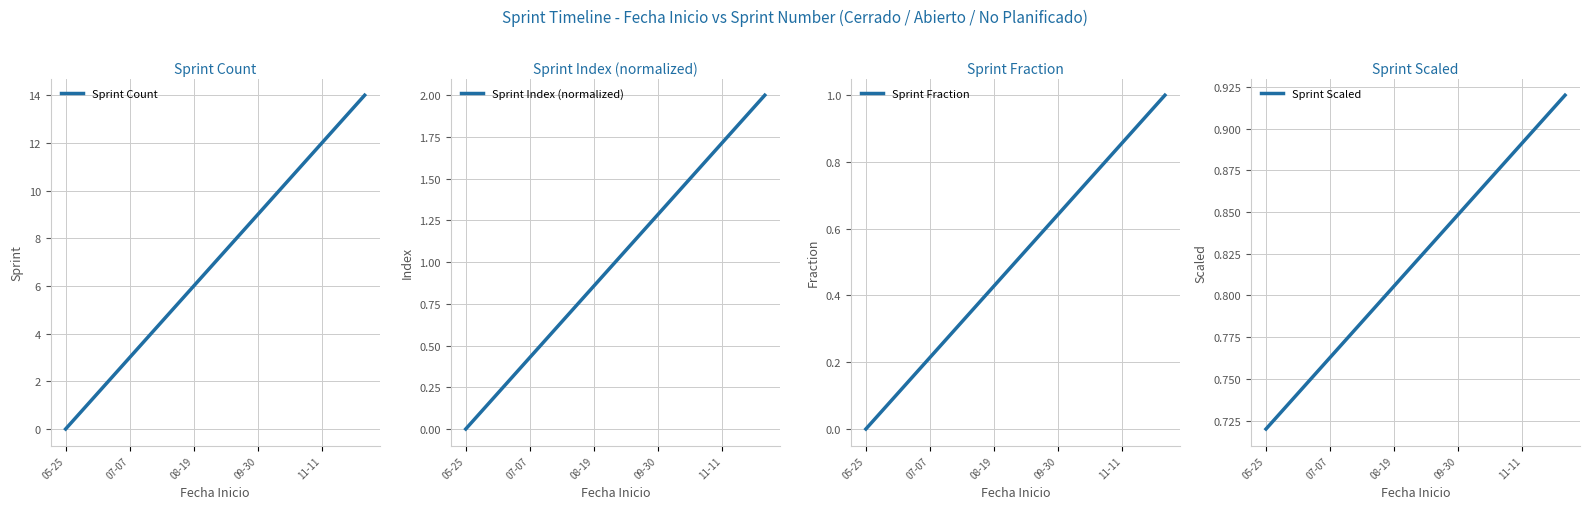

The value of Sprint Count at 09-30 is 1.3. True or false?

False